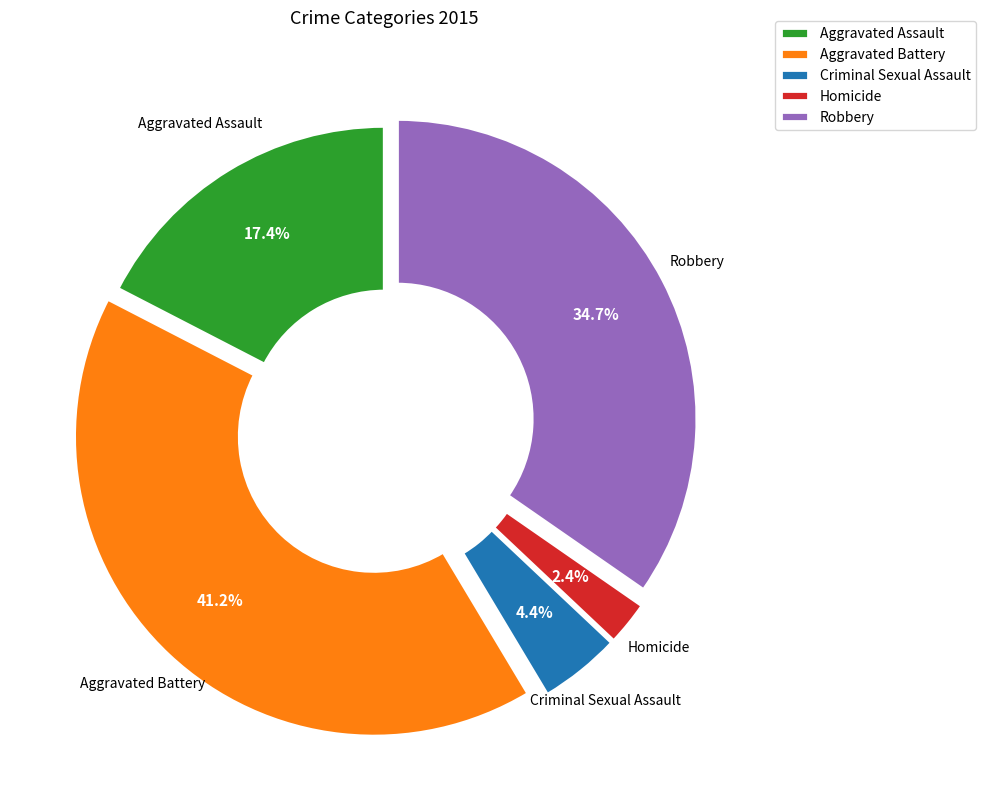

Does Robbery account for over 50% of the chart?

No